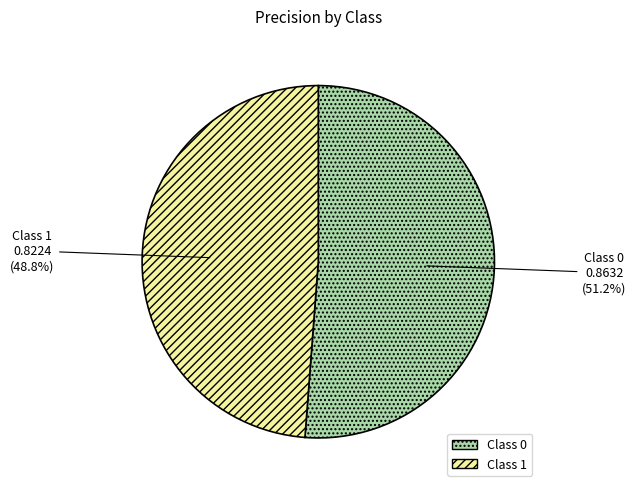

Is there any slice that represents more than half of the pie?

Yes